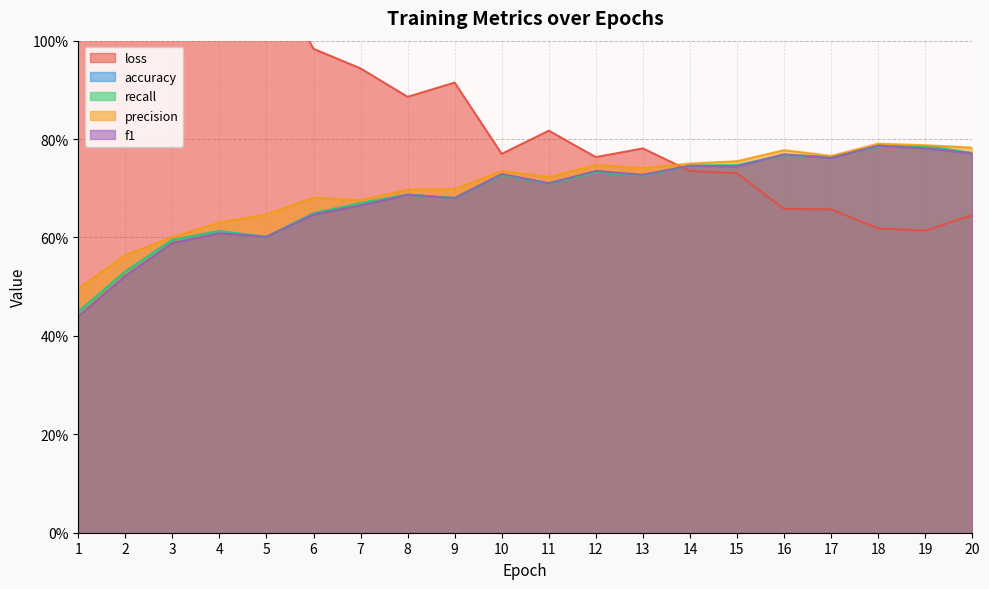

At which label does recall reach its minimum?

1